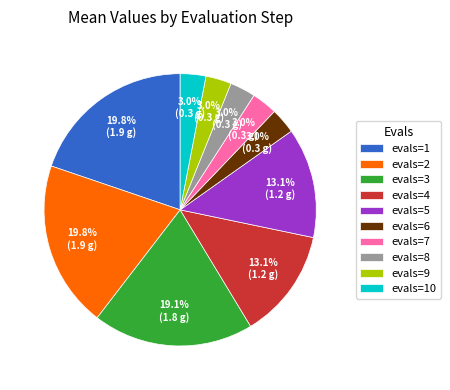

Does evals=1 represent more than half of the total?

No